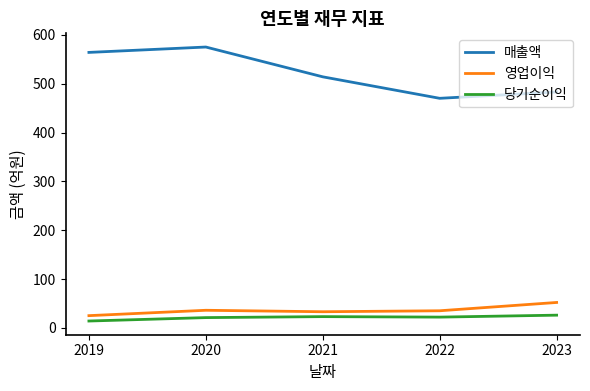

True or false: 당기순이익 and 영업이익 cross at least once.

False